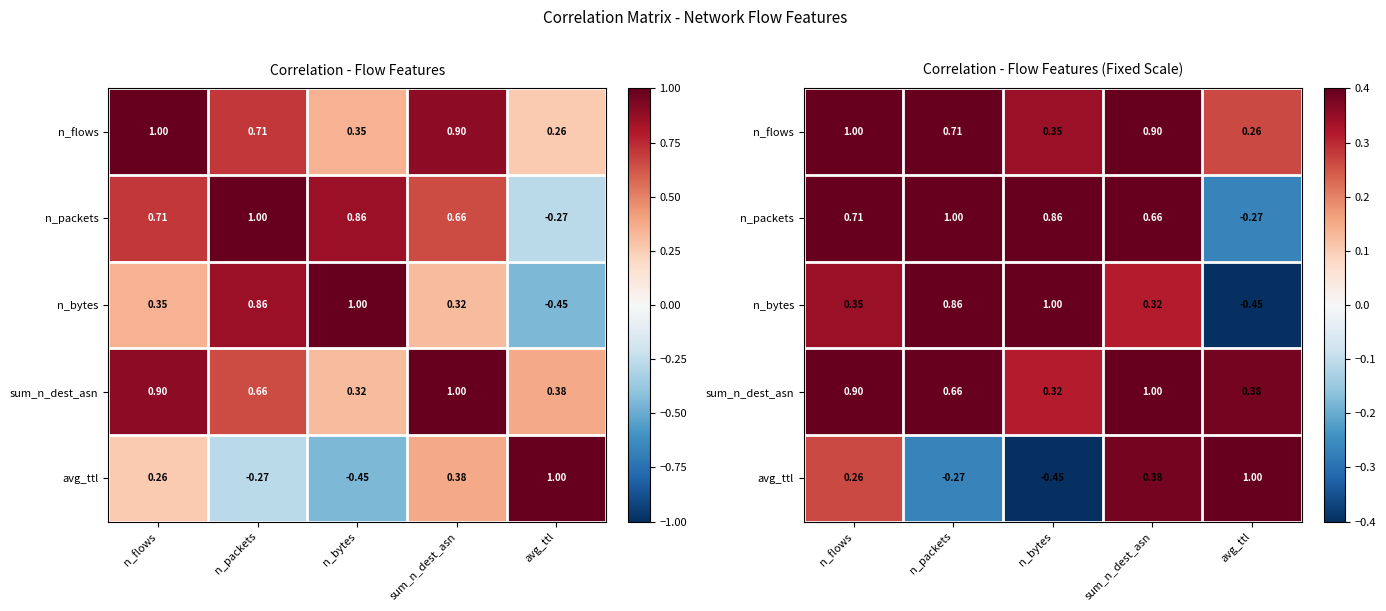

Is it true that sum_n_dest_asn equals 0.3 at n_bytes?

True